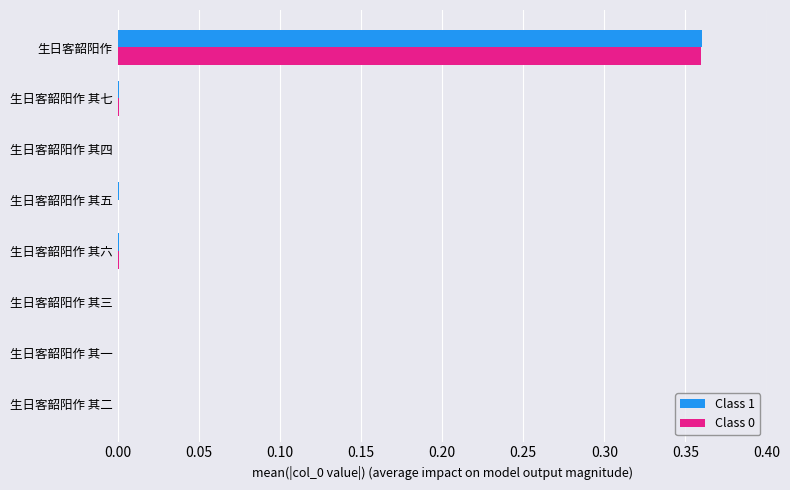

The Class 0 series shows 0.0 at 生日客韶阳作 其一. True or false?

True